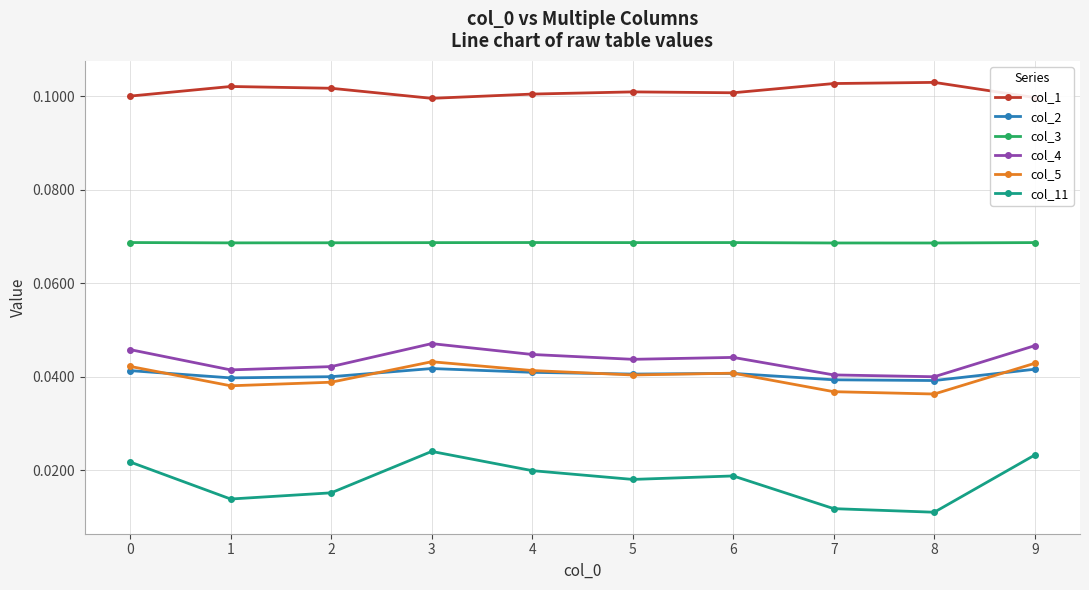

Is the value of col_3 at 4 greater than the value of col_5 at 4?

Yes